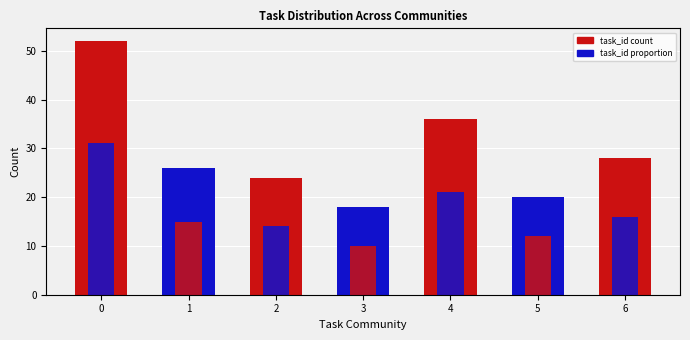

How many values in the task_id proportion series exceed 15?

3